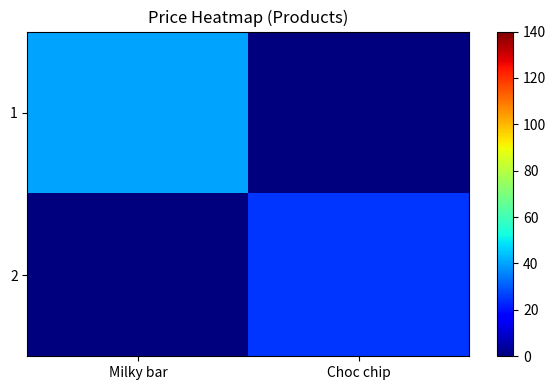

Reading right to left, what are all the values shown in this chart?

1: Choc chip=0	Milky bar=40
2: Choc chip=25	Milky bar=0